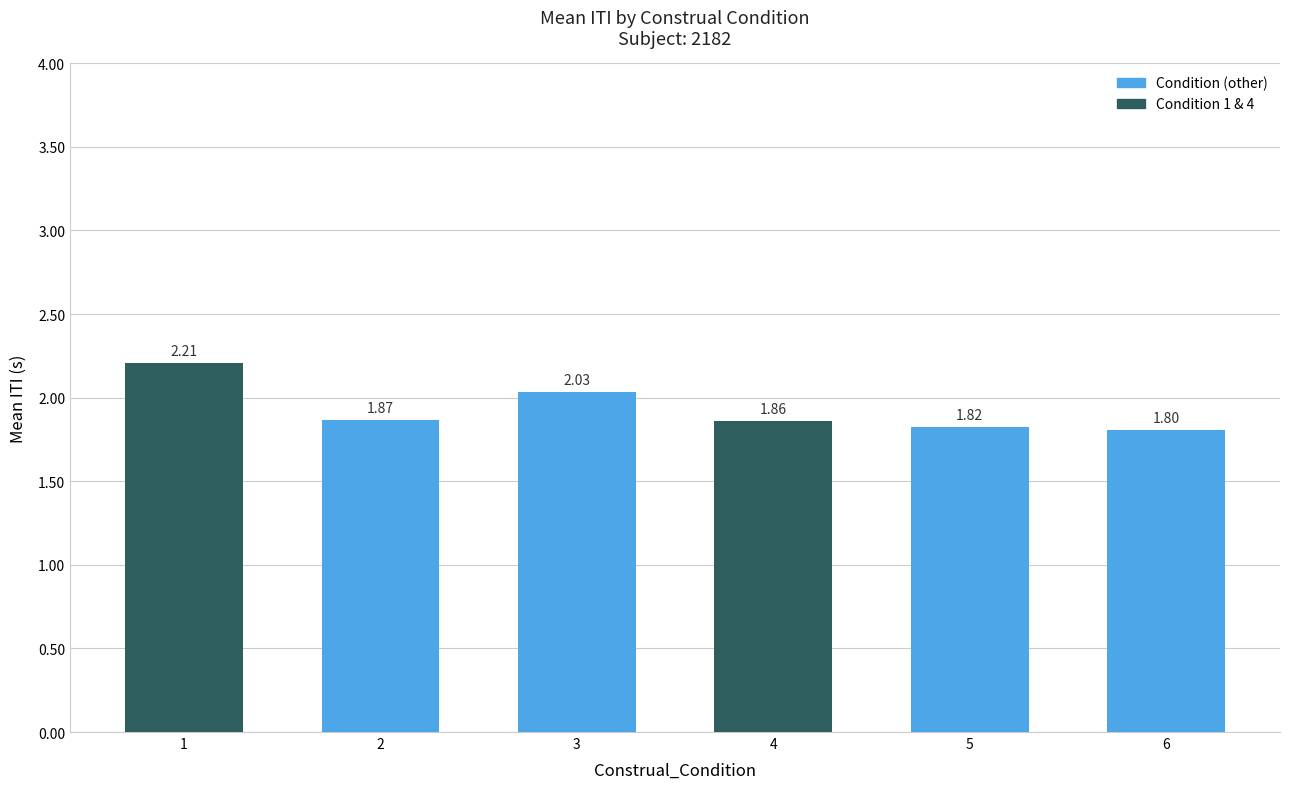

At which category does the chart reach its minimum across all series?

6